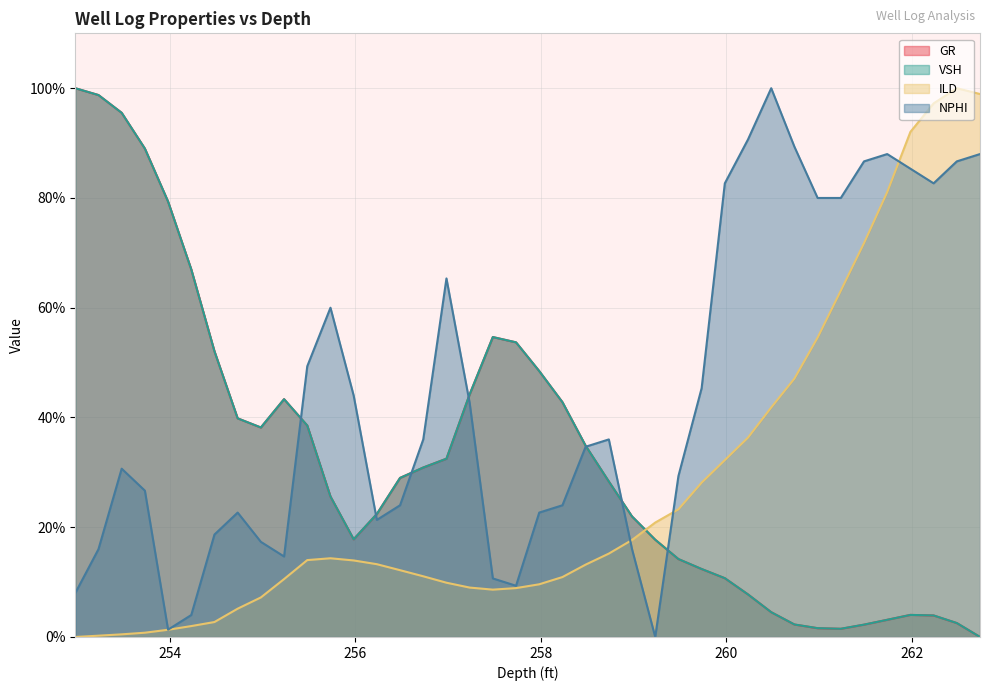

Rank the series by their maximum value, from lowest to highest.

GR, VSH, ILD, NPHI